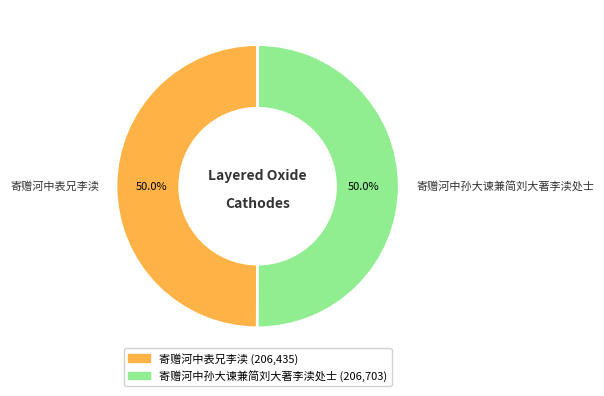

To the nearest percent, what portion does 寄赠河中表兄李渎 represent?

50%